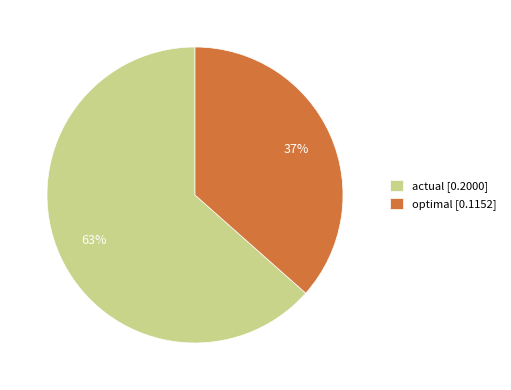

Is there any slice that represents more than half of the pie?

Yes